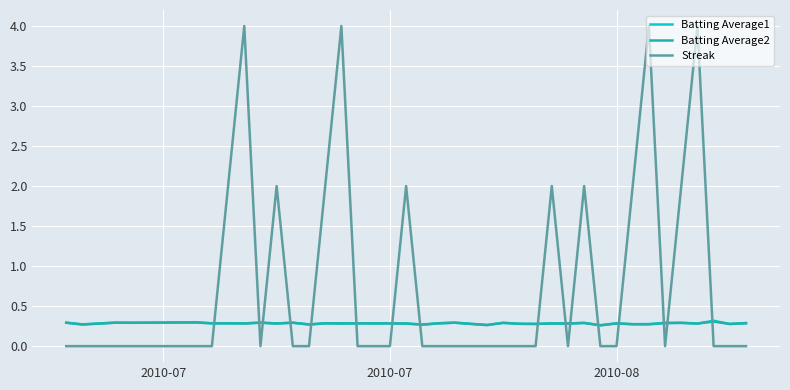

What is the minimum value for Batting Average1?

0.3